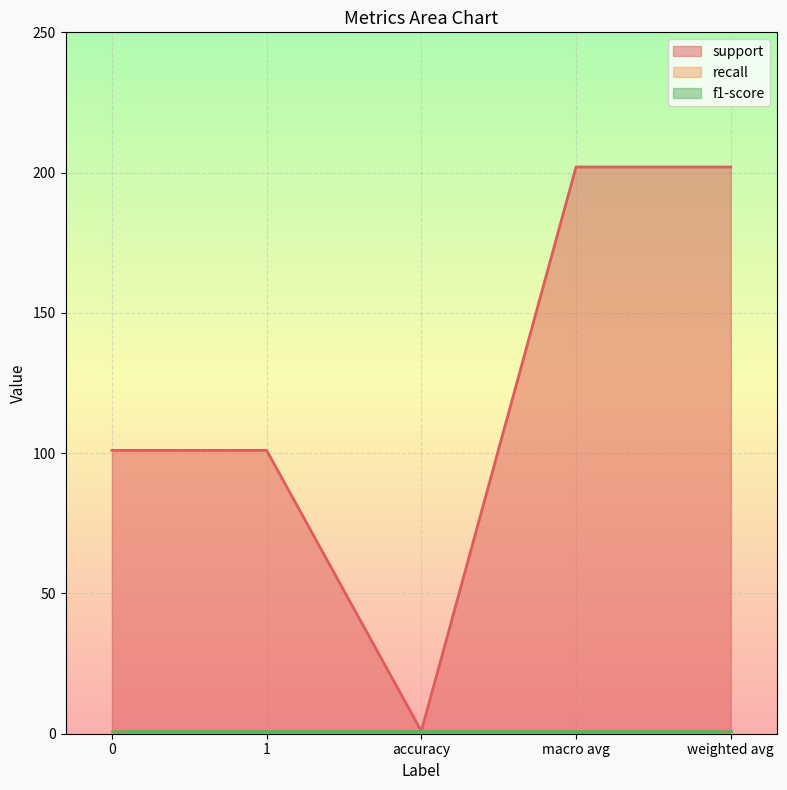

At which category does support reach its first local valley?

accuracy